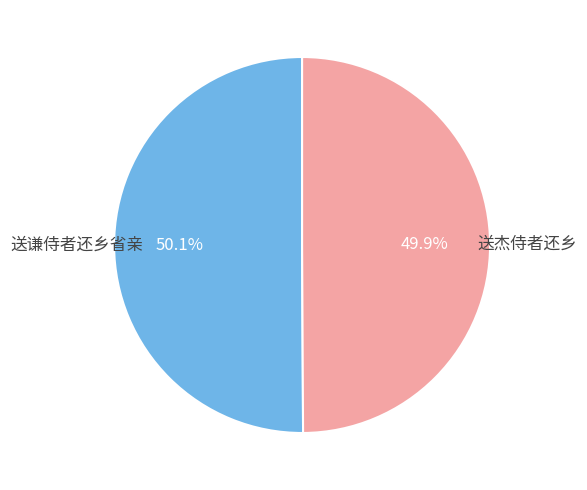

Is there a majority slice in this chart?

Yes